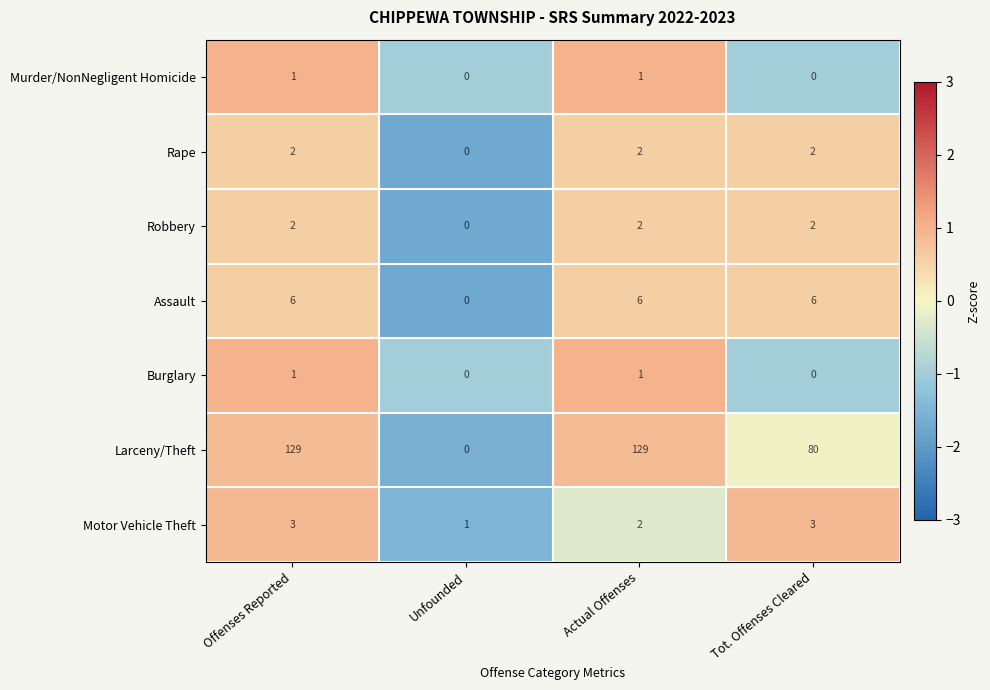

Count the number of data series in this chart.

7